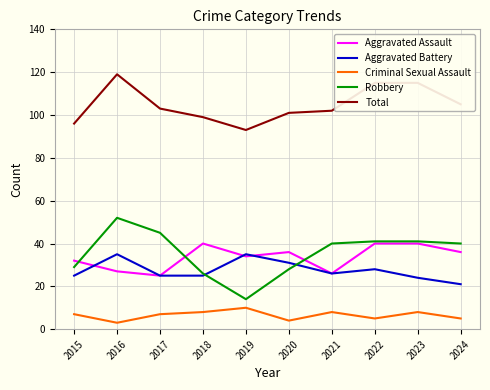

Where is the first local maximum for Robbery?

2016